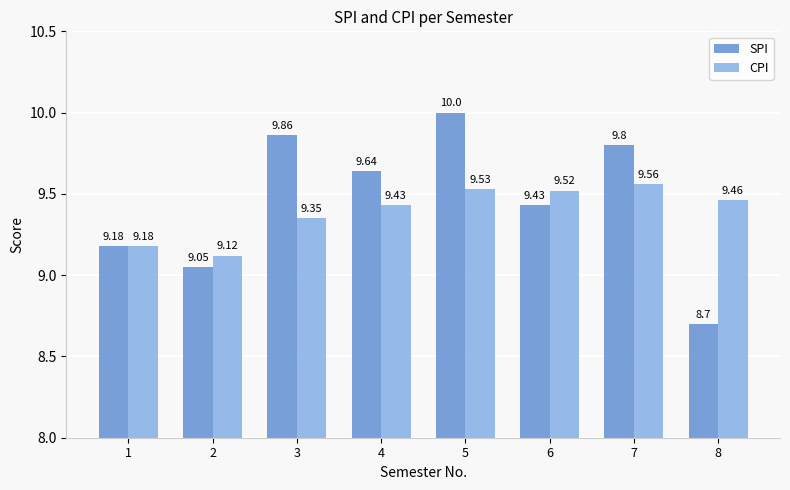

The value of CPI at 3 is 3.4. True or false?

False